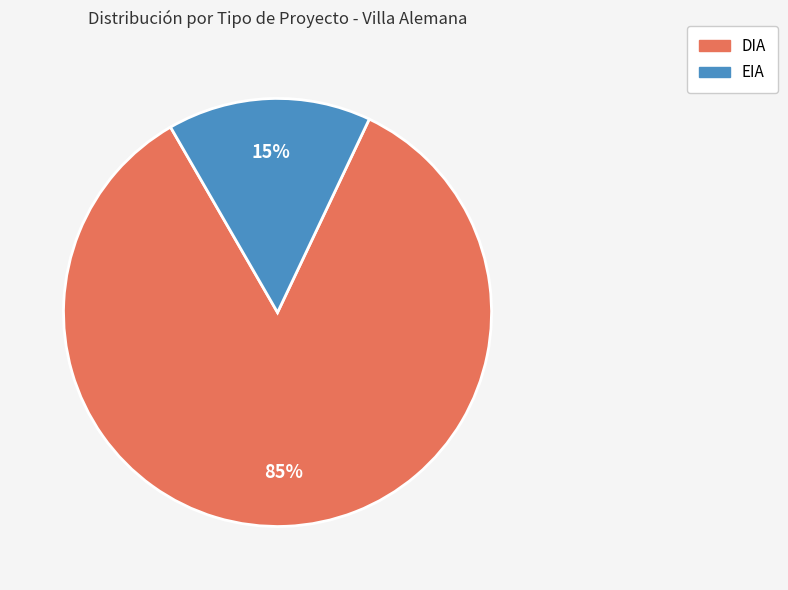

Does any single category account for the majority?

Yes